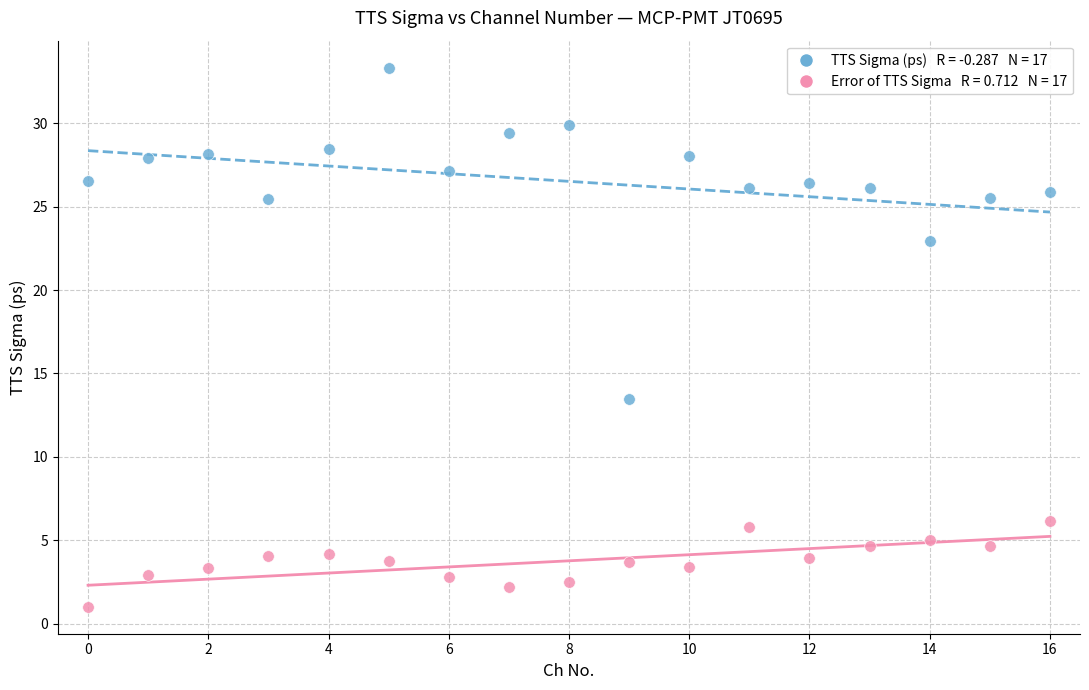

Across all data points, what is the range of Y values (max minus min)?

32.3